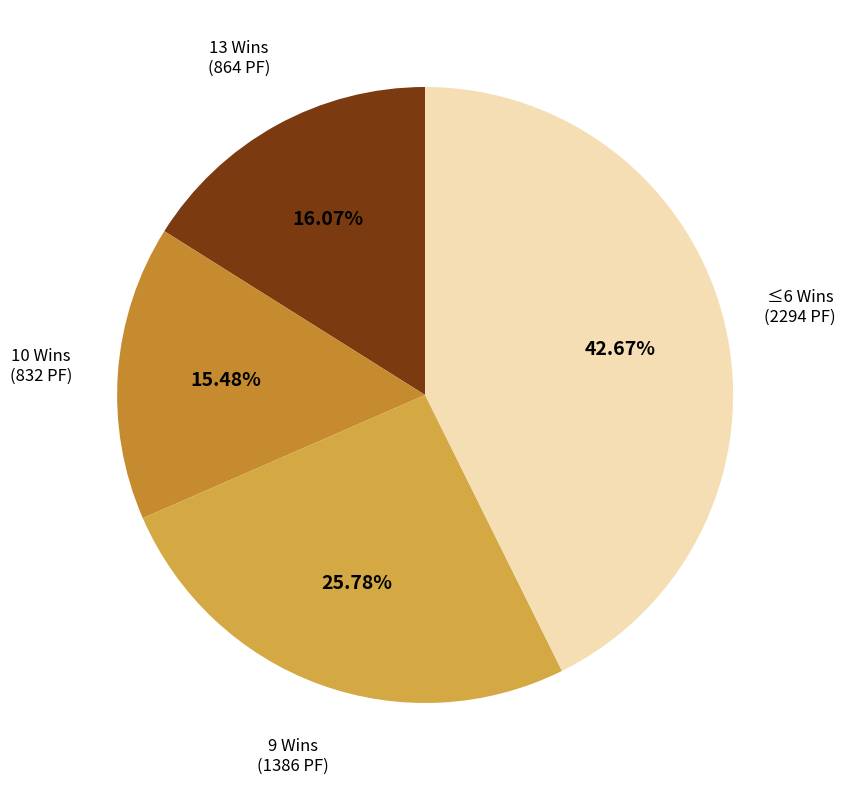

Count the number of slices in the pie.

4